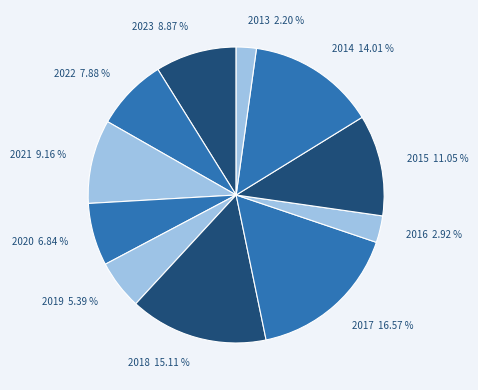

True or false: 2017 accounts for 17% of the total.

True